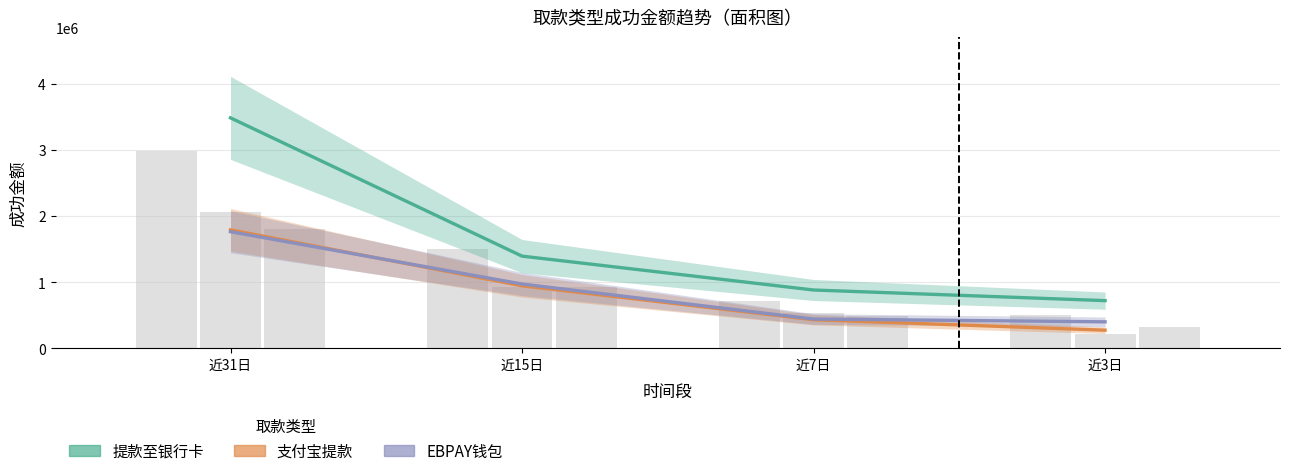

What is the greatest value displayed?

3486857